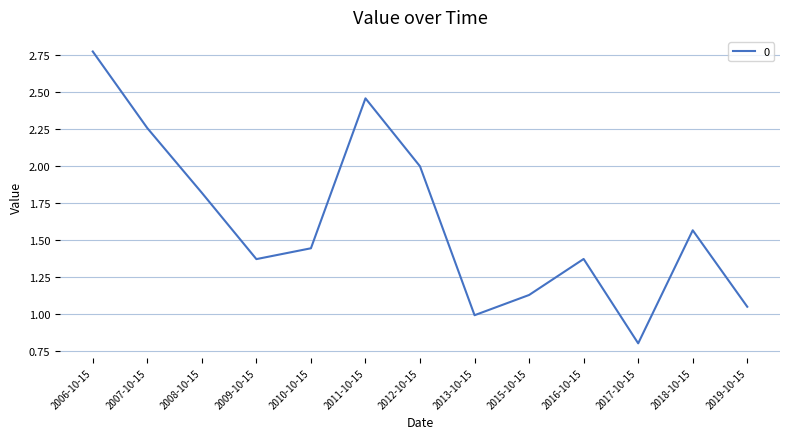

What position from the right is 2015-10-15?

5